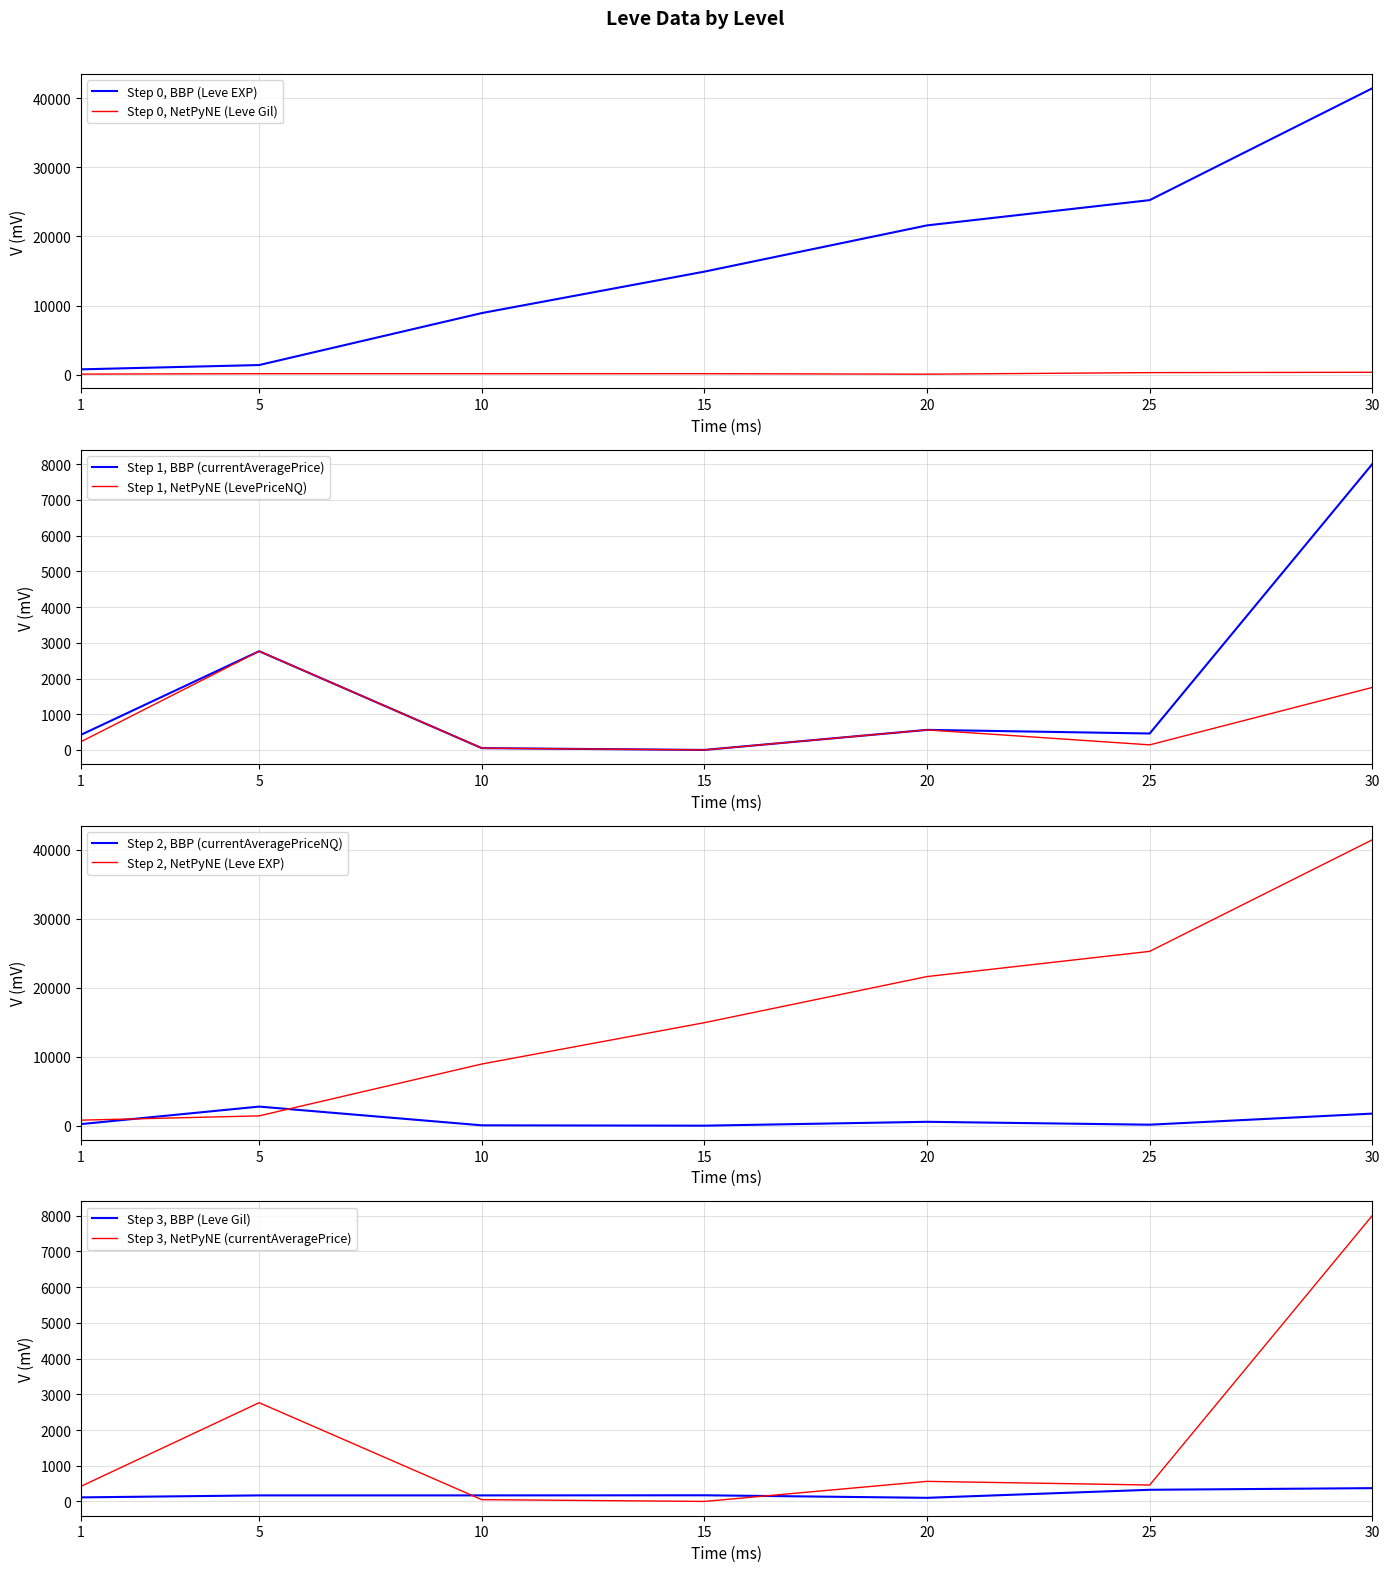

What is the average value of the Leve Gil series?

203.1